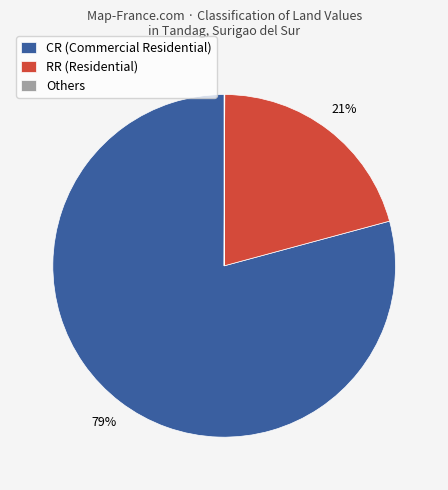

To the nearest percent, what is the average slice percentage?

33%